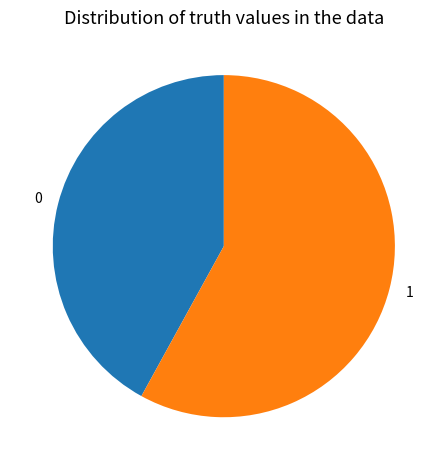

How many slices are in this pie chart?

2